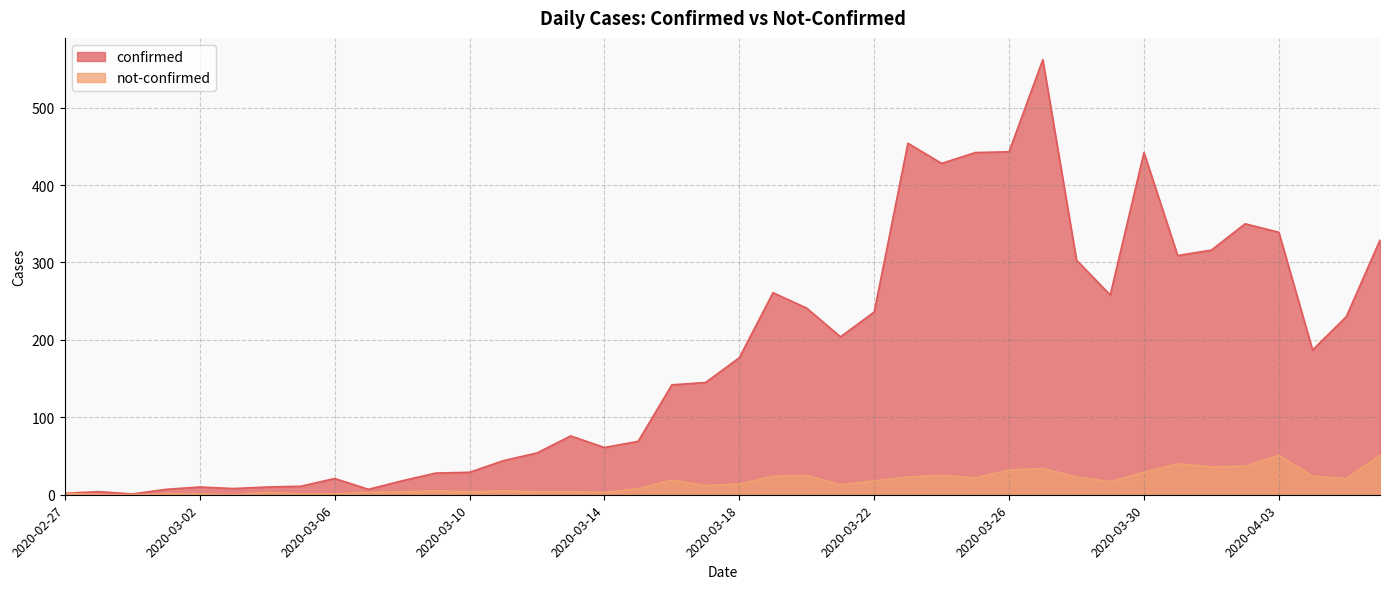

List the series in order of their peak value, highest first.

confirmed, not-confirmed